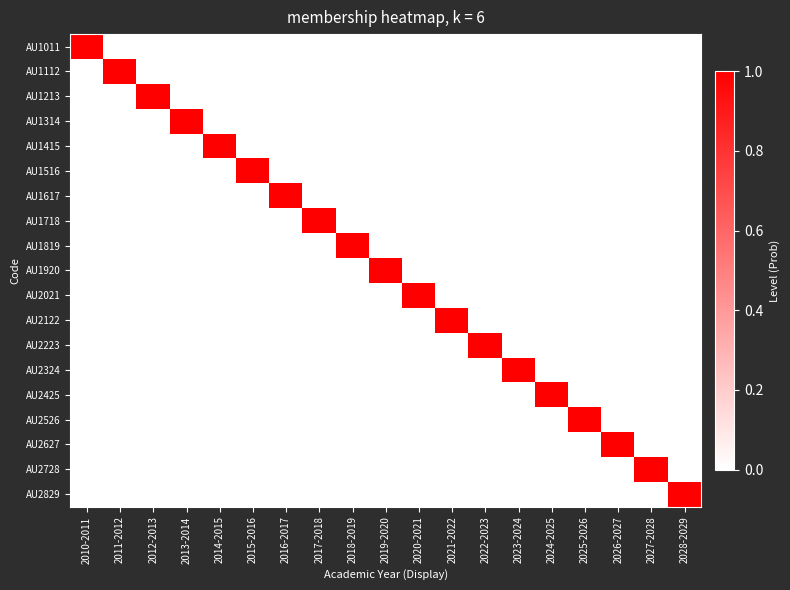

Rank the series by their maximum value, from lowest to highest.

AU1011, AU1112, AU1213, AU1314, AU1415, AU1516, AU1617, AU1718, AU1819, AU1920, AU2021, AU2122, AU2223, AU2324, AU2425, AU2526, AU2627, AU2728, AU2829